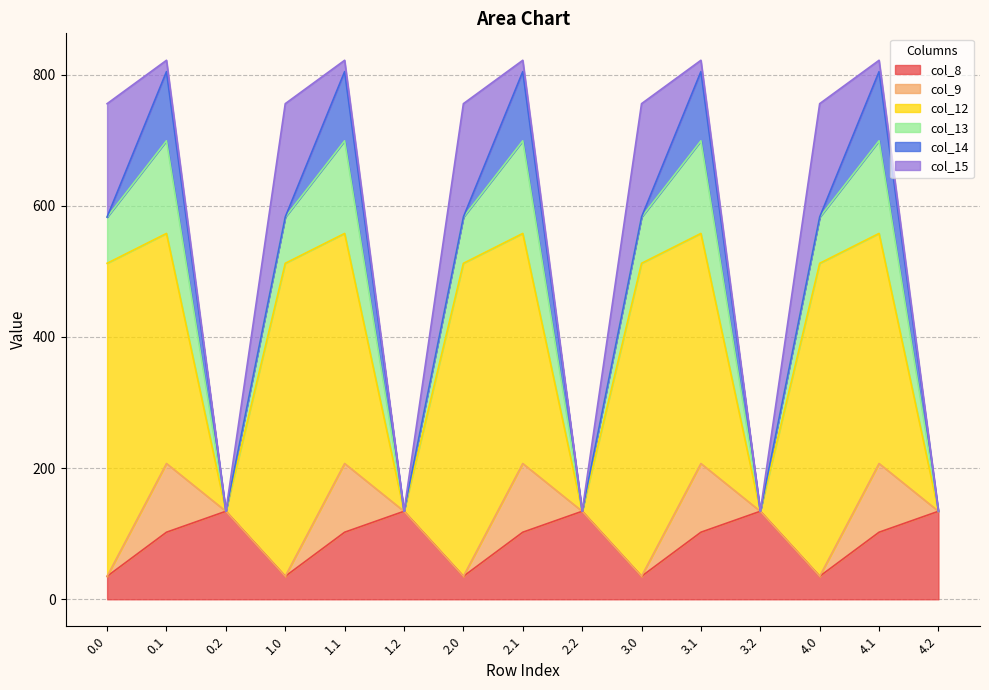

How many interior local peaks does the col_9 series have?

5